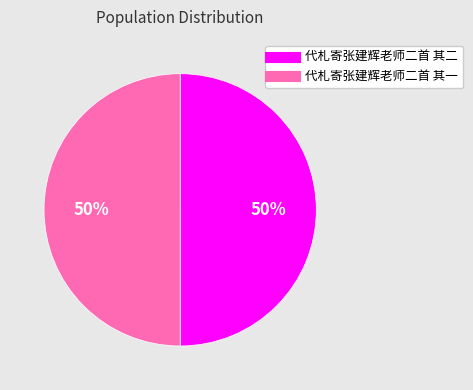

Is the sum of 代札寄张建辉老师二首 其一 and 代札寄张建辉老师二首 其二 greater than half?

Yes